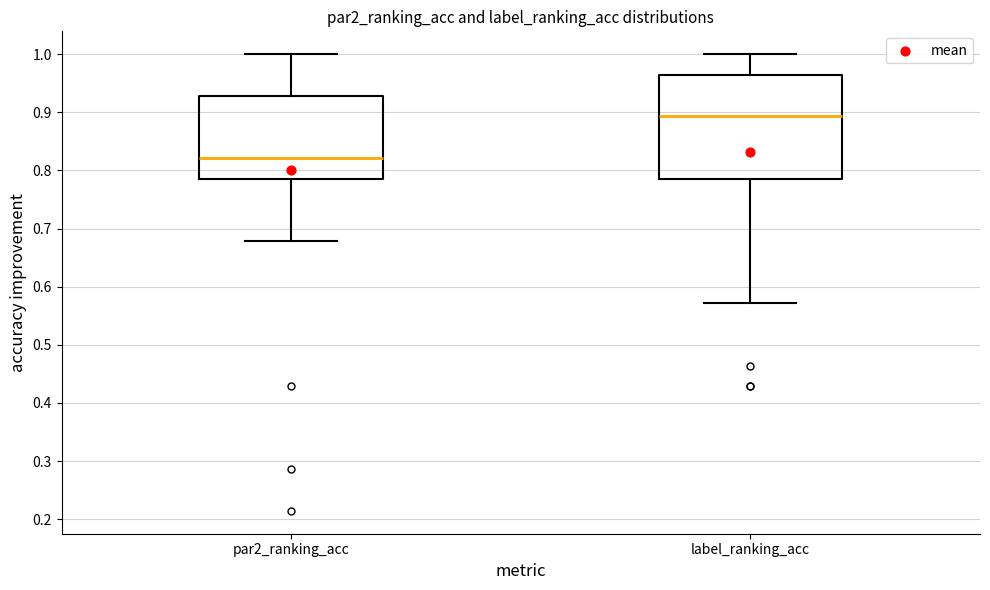

Comparing the boxes themselves (not the whiskers), which one is the tallest?

label_ranking_acc